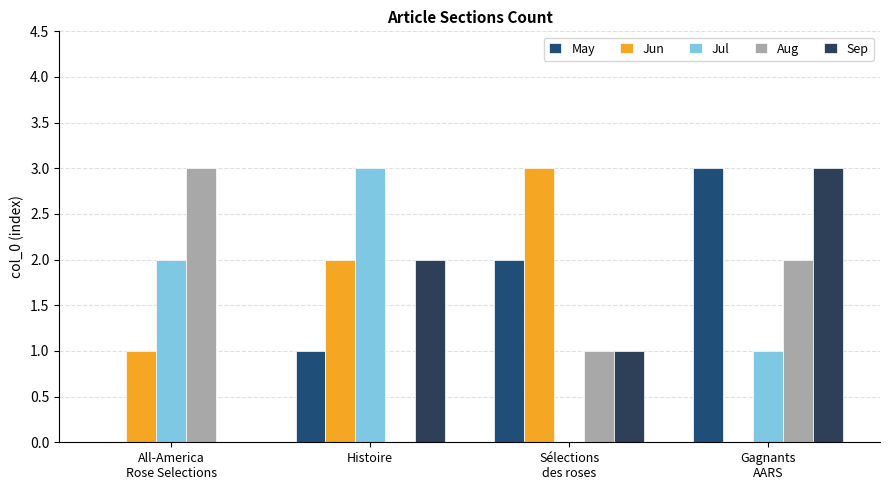

The value of Jun at Sélections
des roses is 2. True or false?

False